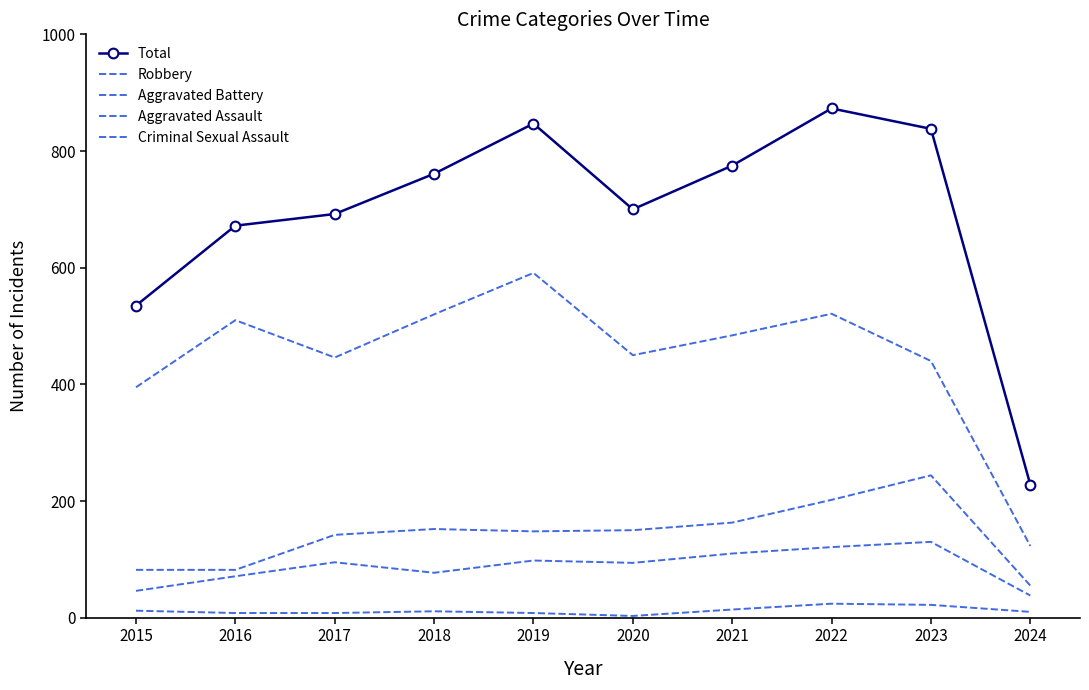

True or false: Criminal Sexual Assault and Robbery cross at least once.

False